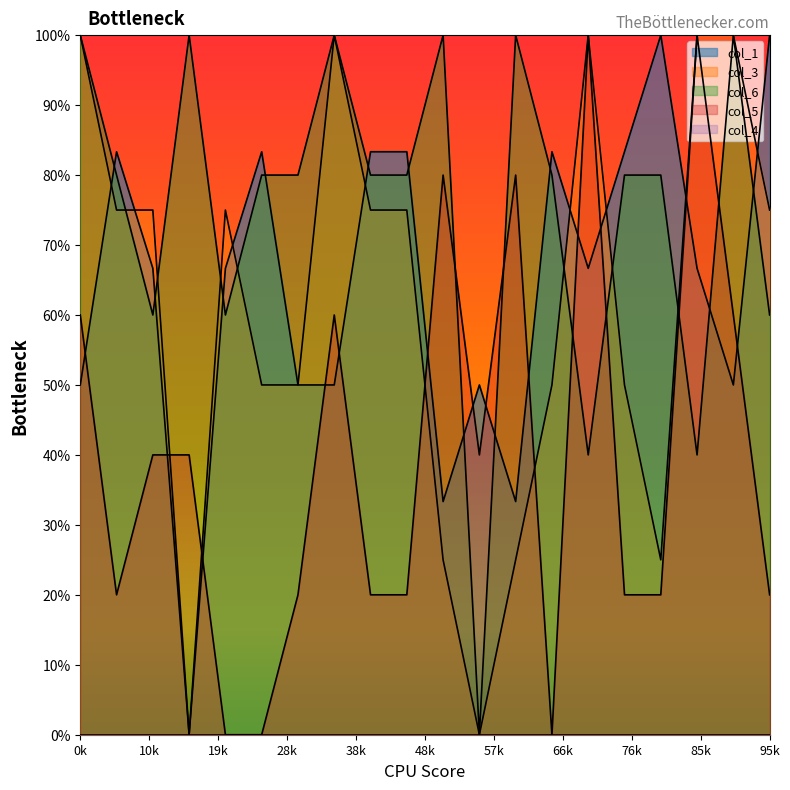

What is the value of the col_6 point at the 15th from the left?

40.0